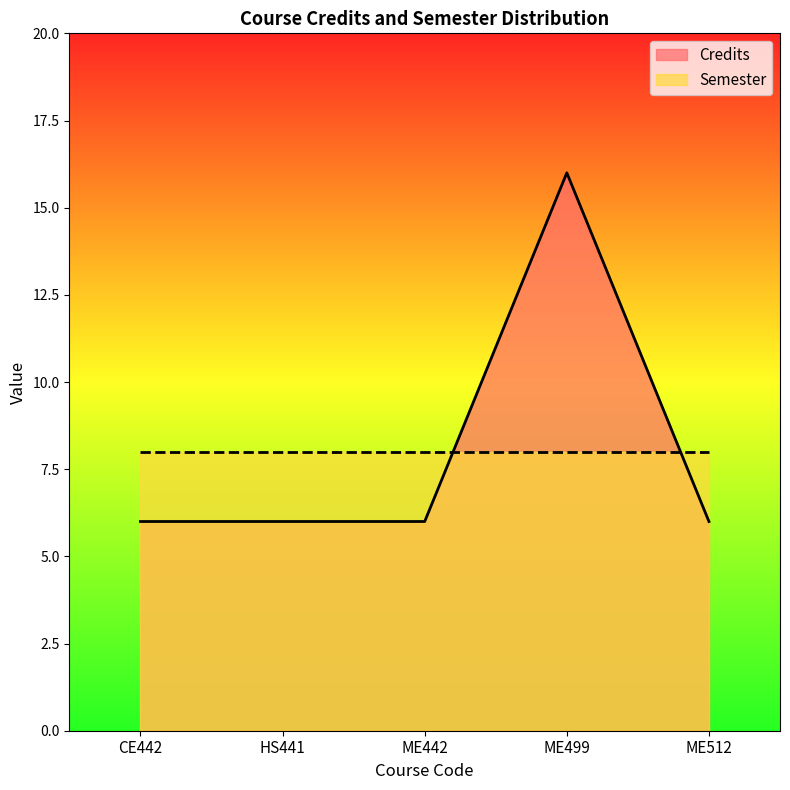

Count the values in the range 6 to 7.

4